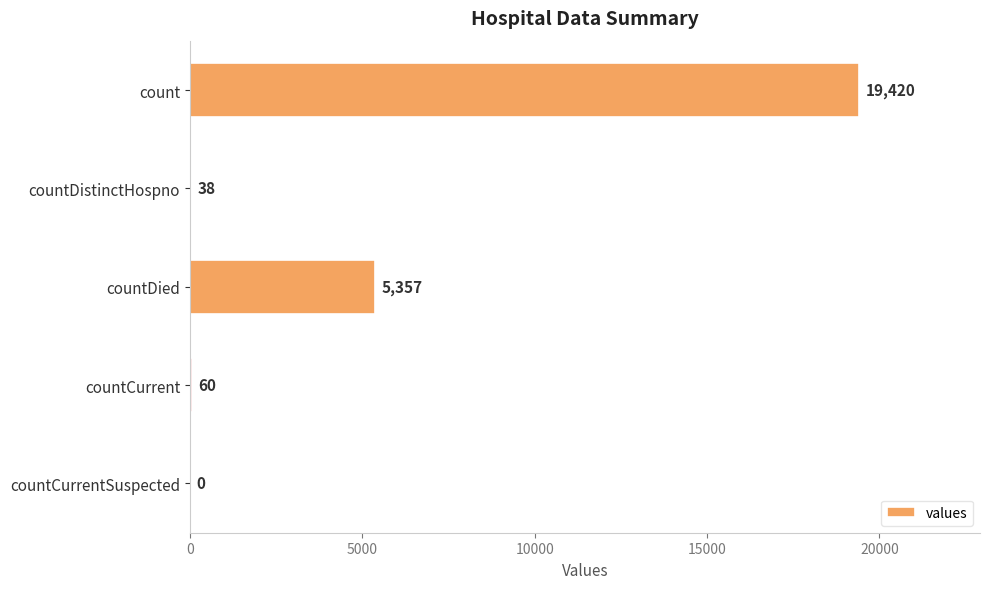

Reading top to bottom, what are all the values shown in this chart?

count=19420	countDistinctHospno=38	countDied=5357	countCurrent=60	countCurrentSuspected=0